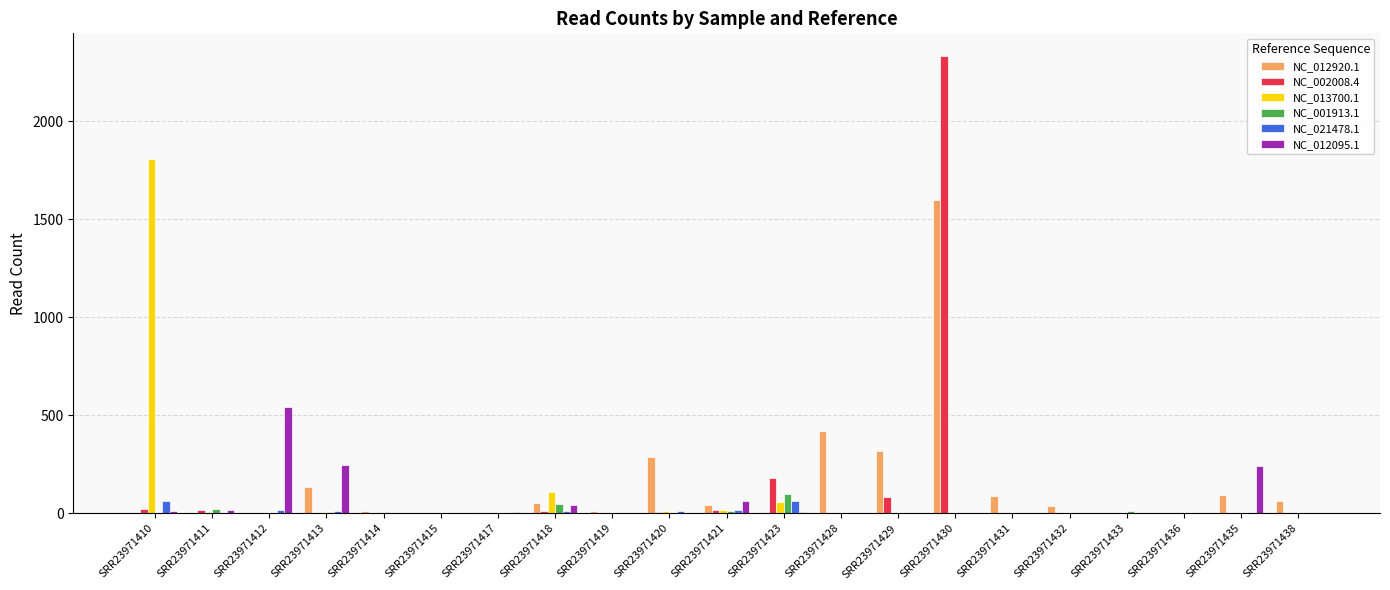

How many distinct data groups are displayed?

6